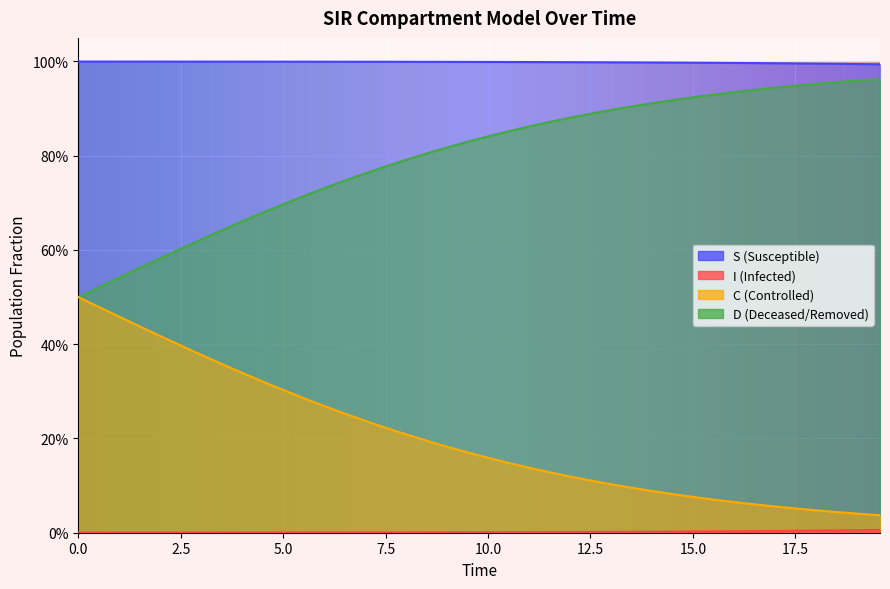

True or false: S has more than 2 interior local peaks.

False